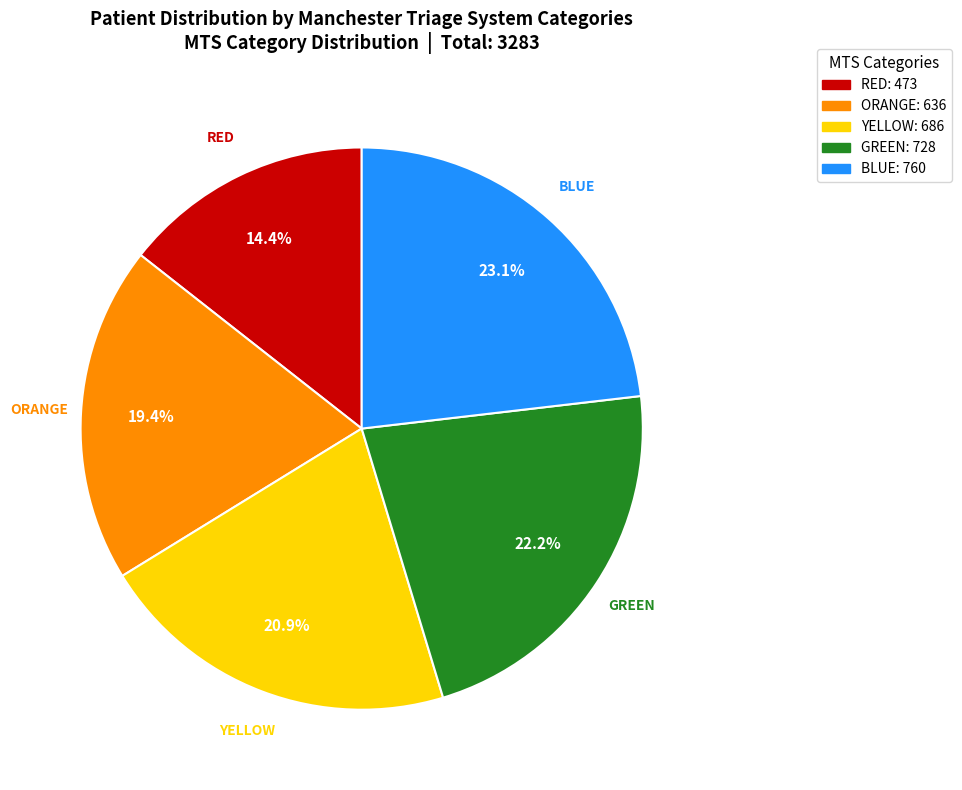

Between ORANGE and GREEN, which is larger?

GREEN